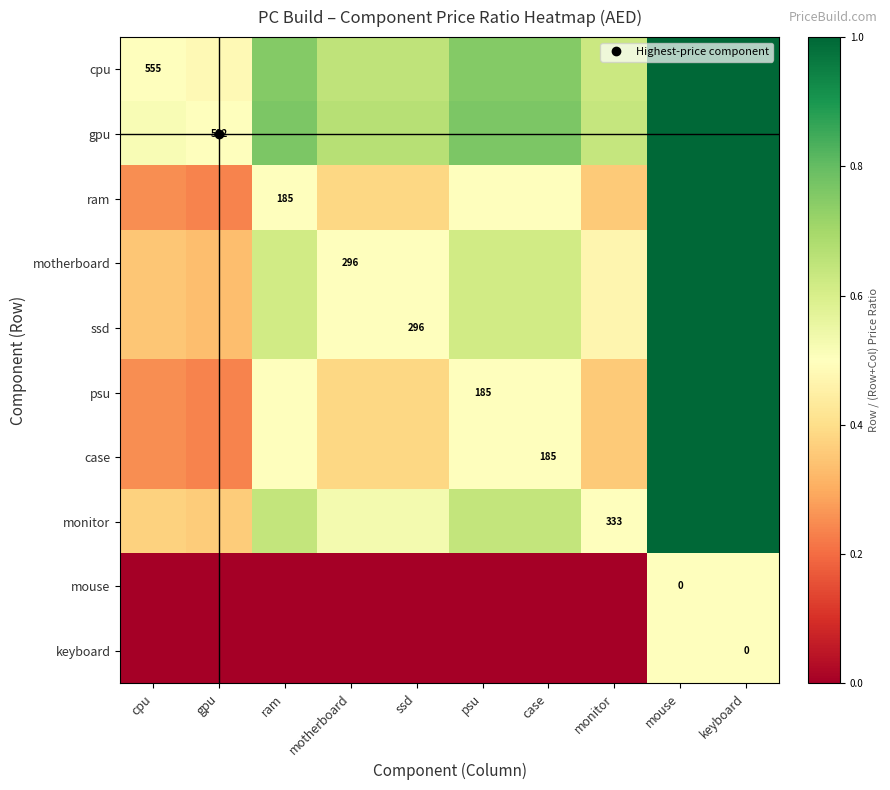

Rank the series at mouse from highest to lowest value.

cpu, gpu, ram, motherboard, ssd, psu, case, monitor, mouse, keyboard